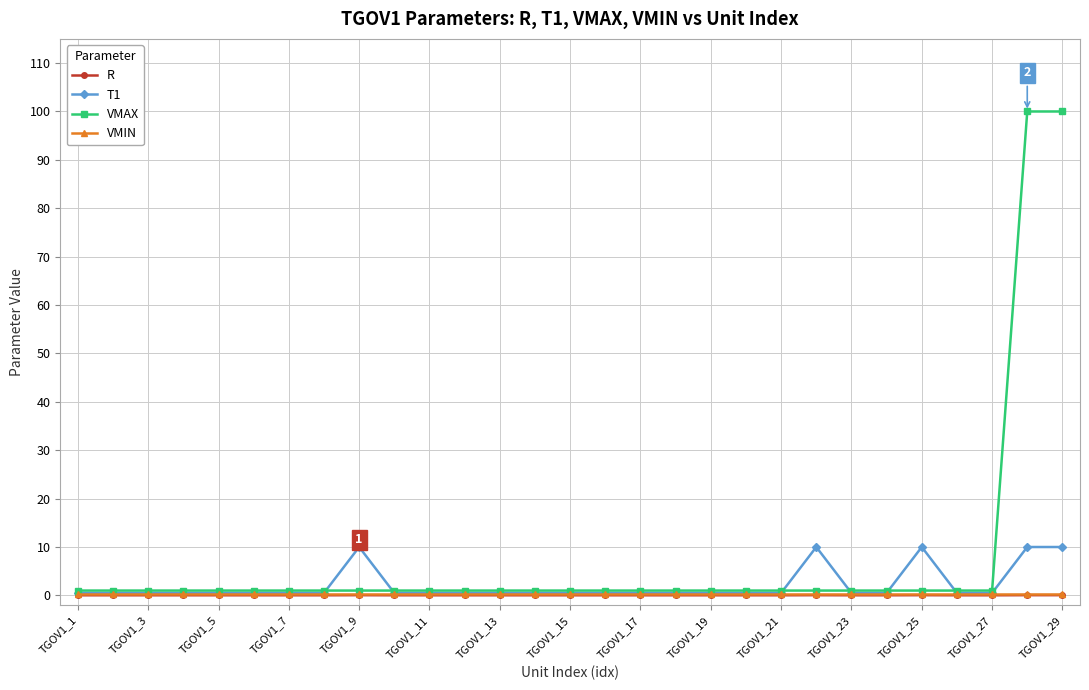

What is the sum of all R values?

1.0